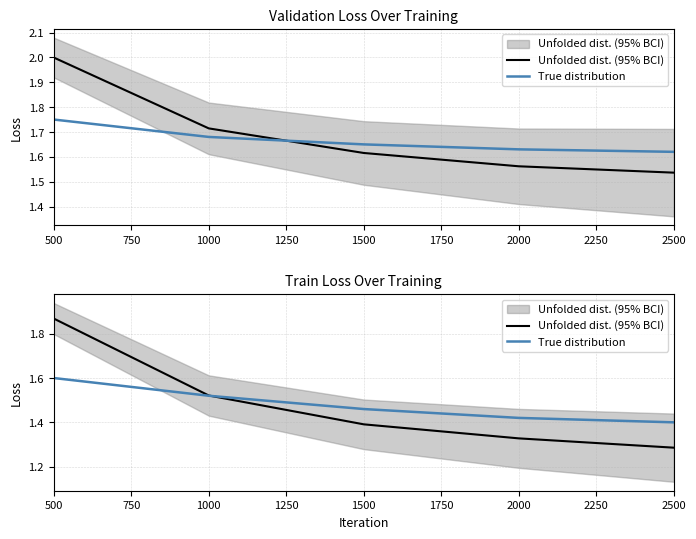

What are all the series names shown in the legend?

Unfolded dist. (95% BCI), True distribution